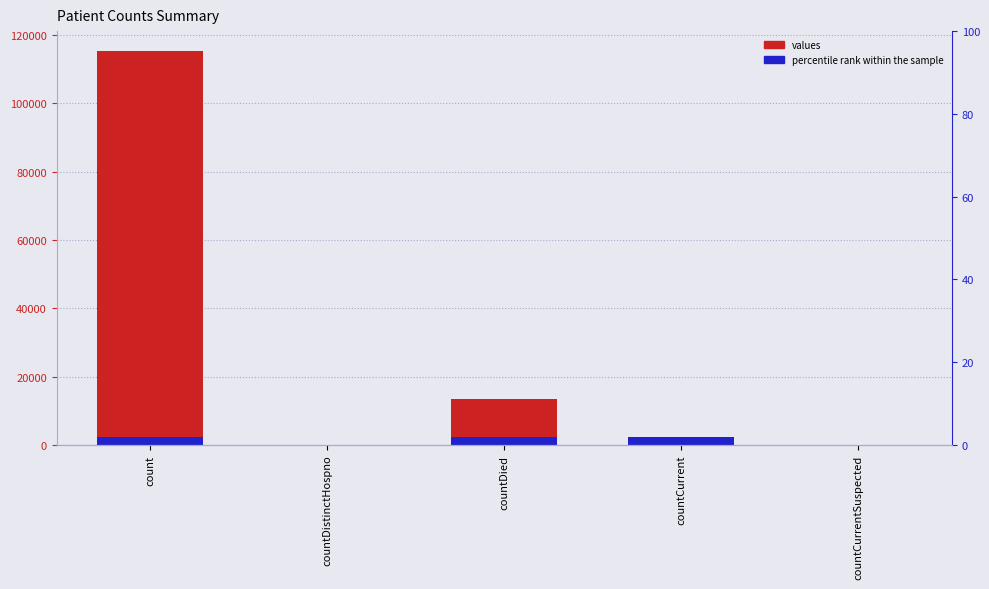

Which series has the largest total across all categories?

values